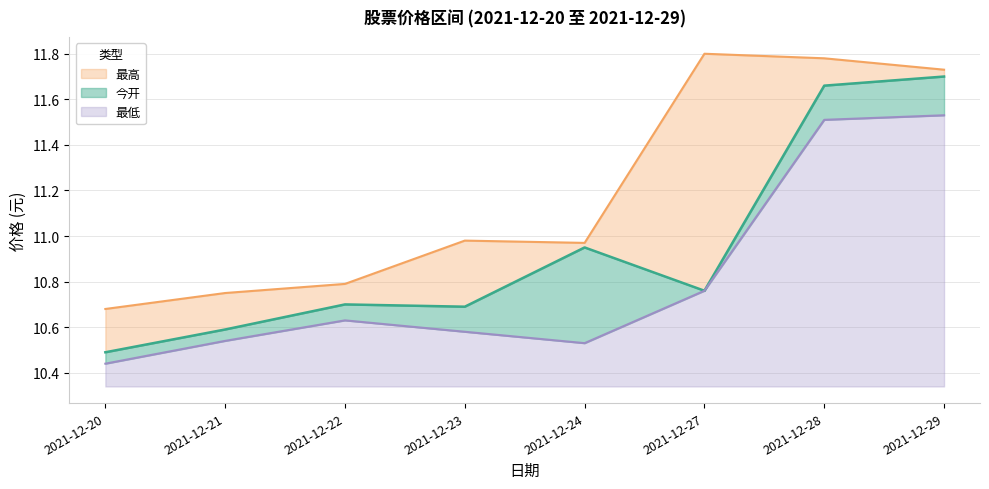

Rank the series at 2021-12-20 from highest to lowest value.

最高, 今开, 最低